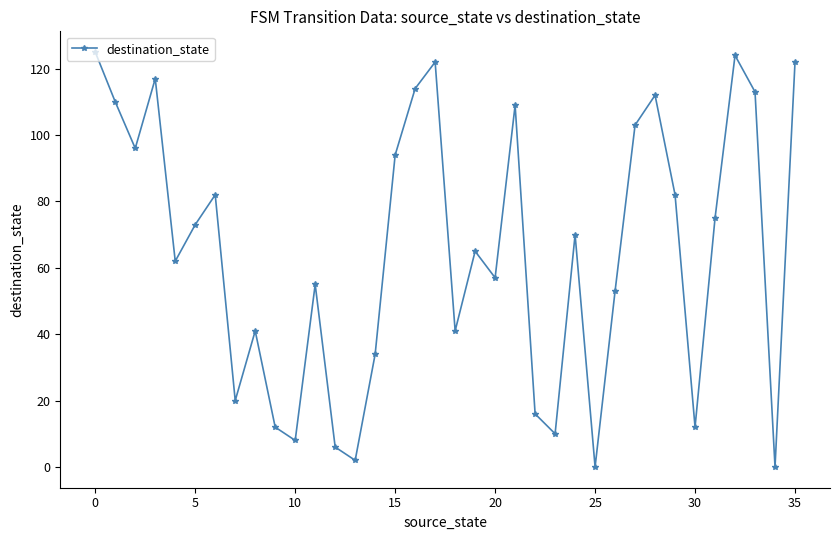

True or false: the data has more than 0 interior local peaks.

True